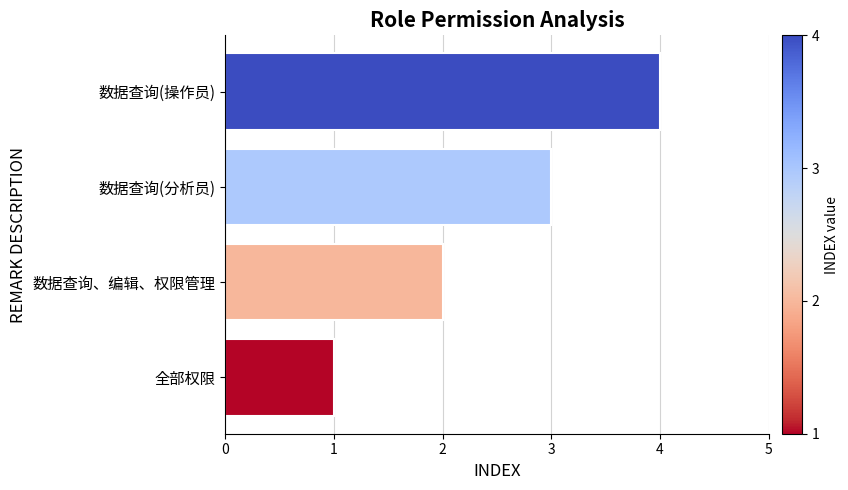

The value at 数据查询(分析员) is 3. True or false?

True